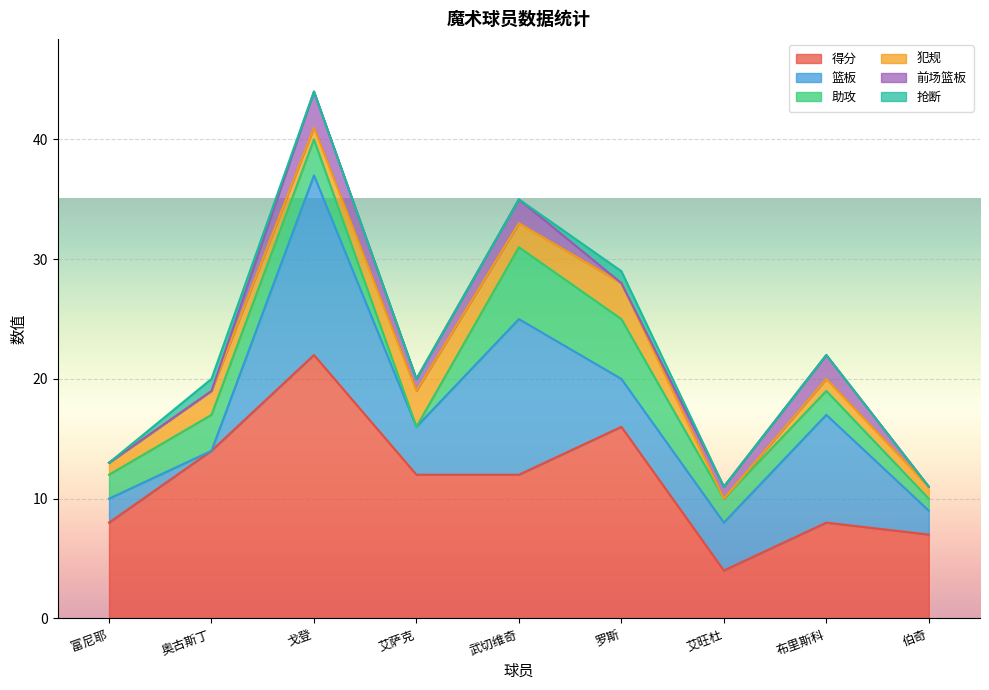

Which series has the largest range (max minus min)?

得分